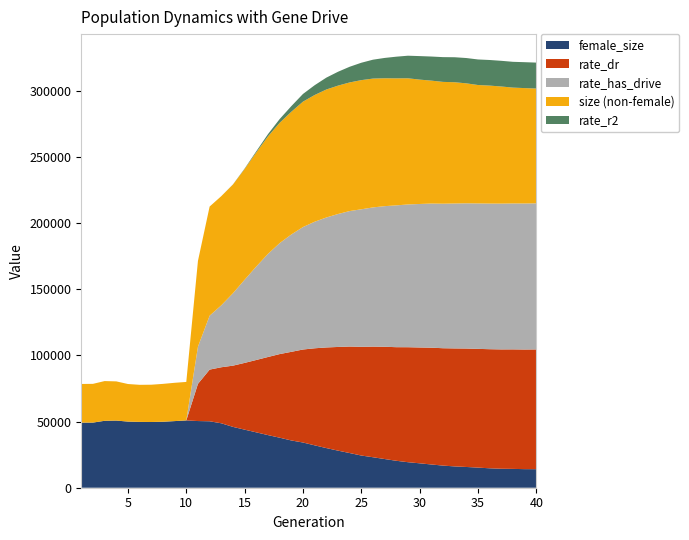

Reading left to right, list all the values displayed in this chart.

size: 78380.0	78462.0	80565.0	80327.0	78341.0	77730.0	77812.0	78441.0	79256.0	79919.0	115165.0	132648.0	131155.0	128103.0	127516.0	128029.0	128534.0	128660.0	128403.0	128884.0	127751.0	126638.0	124997.0	123354.0	121891.0	120349.0	118280.0	116308.0	114577.0	112396.0	110420.0	108730.0	107695.0	106300.0	104652.0	103785.0	102795.0	101732.0	101203.0	100730.0
female_size: 49187.0	49201.0	50556.0	50726.0	49959.0	49720.0	49646.0	49838.0	50332.0	50832.0	50367.0	50198.0	48678.0	45960.0	43865.0	41827.0	39760.0	37795.0	35706.0	34153.0	32026.0	29952.0	28021.0	26200.0	24319.0	23024.0	21674.0	20353.0	19274.0	18444.0	17560.0	16719.0	16092.0	15677.0	15195.0	14670.0	14329.0	14221.0	14040.0	14009.0
rate_has_drive: 0.0	0.0	0.0	0.0	0.0	0.0	0.0	0.0	0.0	0.0	0.3	0.4	0.4	0.5	0.6	0.6	0.7	0.8	0.8	0.8	0.9	0.9	0.9	0.9	0.9	1.0	1.0	1.0	1.0	1.0	1.0	1.0	1.0	1.0	1.0	1.0	1.0	1.0	1.0	1.0
rate_dr: 0.0	0.0	0.0	0.0	0.0	0.0	0.0	0.0	0.0	0.0	0.3	0.4	0.4	0.4	0.5	0.5	0.5	0.6	0.6	0.6	0.7	0.7	0.7	0.7	0.7	0.8	0.8	0.8	0.8	0.8	0.8	0.8	0.8	0.8	0.8	0.8	0.8	0.8	0.8	0.8
rate_r2: 0.0	0.0	0.0	0.0	0.0	0.0	0.0	0.0	0.0	0.0	0.0	0.0	0.0	0.0	0.0	0.0	0.0	0.0	0.0	0.1	0.1	0.1	0.1	0.1	0.1	0.1	0.1	0.1	0.2	0.2	0.2	0.2	0.2	0.2	0.2	0.2	0.2	0.2	0.2	0.2